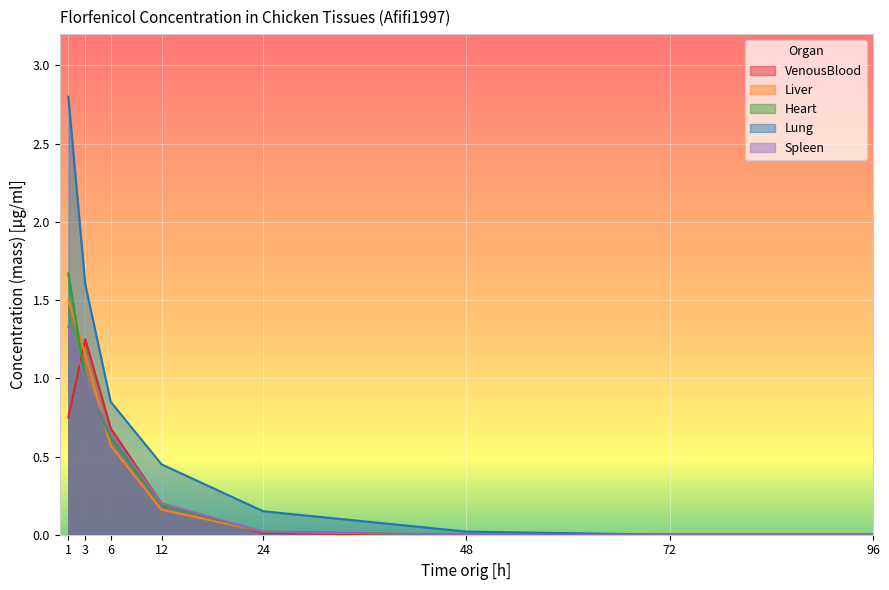

True or false: Liver has more than 1 interior local peaks.

False